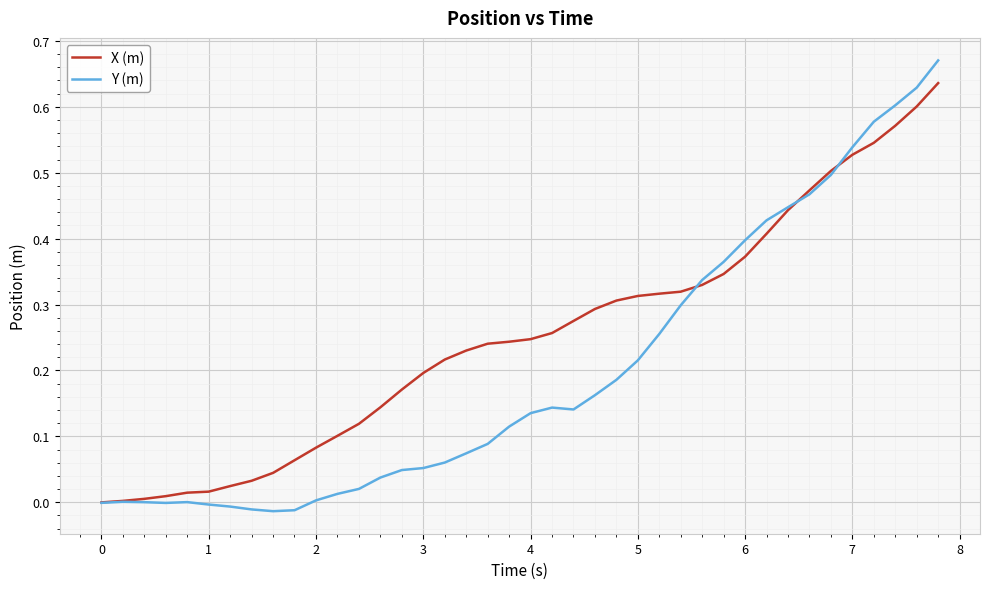

Rank the series by their average value, from lowest to highest.

Y (m), X (m)